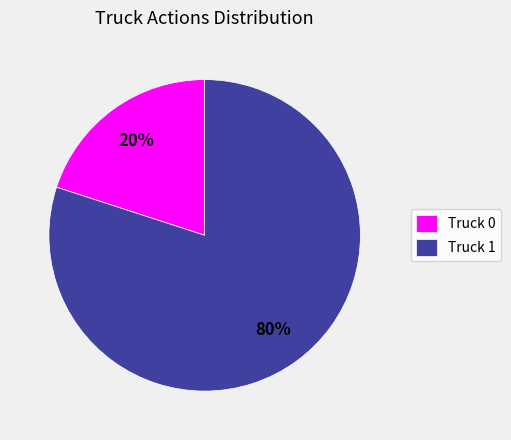

What percentage is the Truck 1 slice, to the nearest percent?

80%